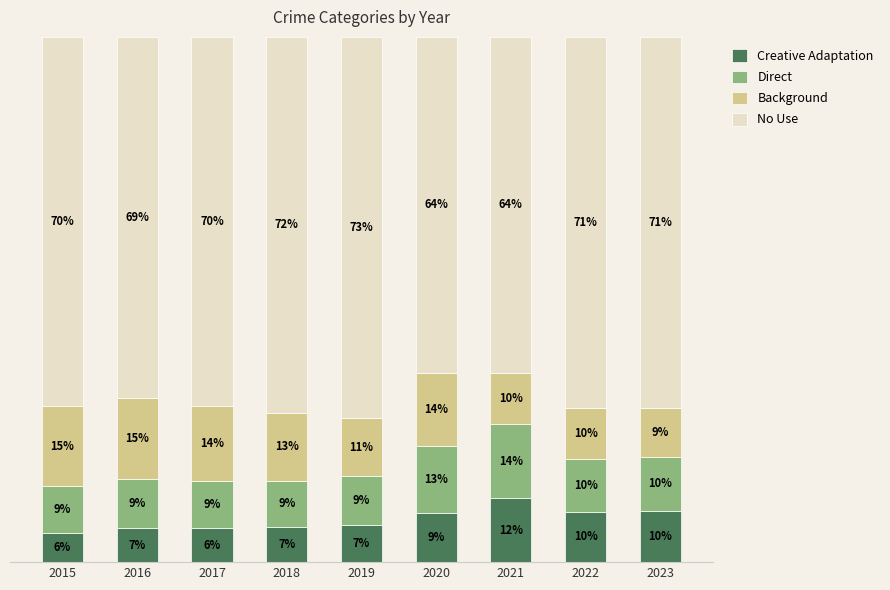

Are the bars grouped side by side (vs. stacked)?

No